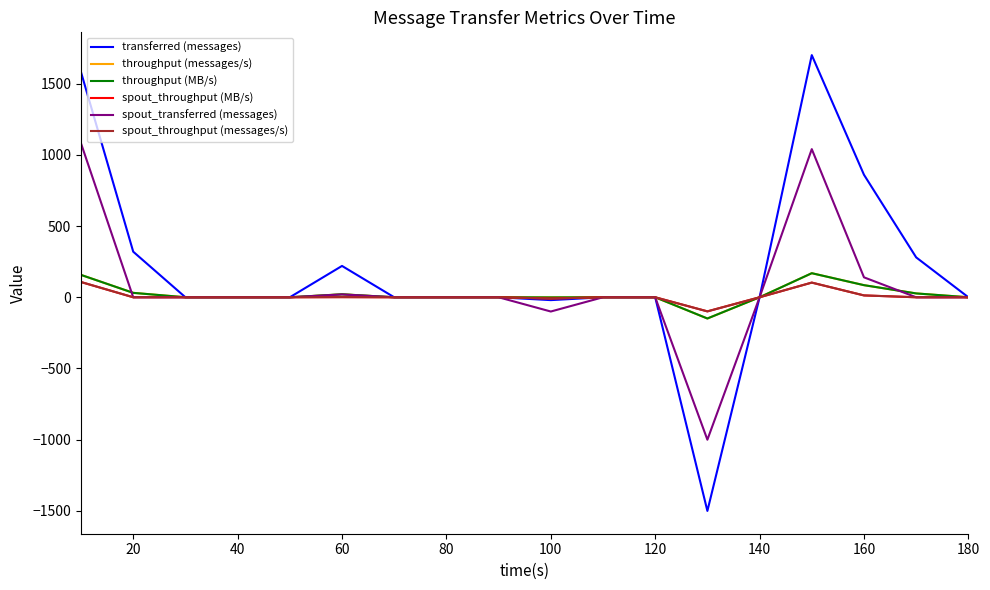

Does the chart display data point markers on the line(s)?

No